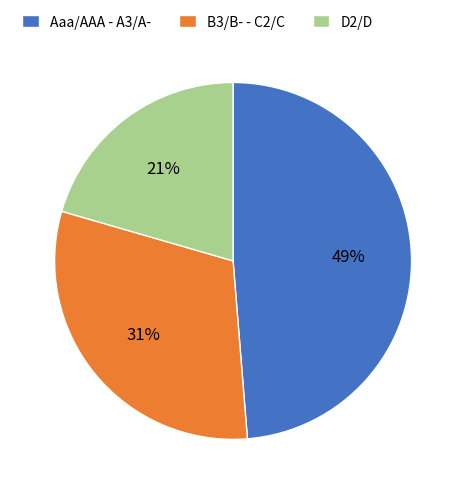

True or false: D2/D accounts for 21% of the total.

True